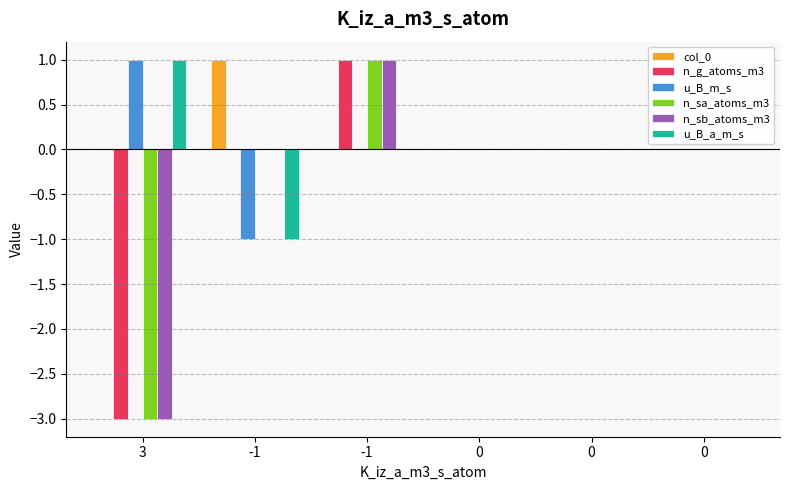

Are the bars grouped side by side (vs. stacked)?

Yes